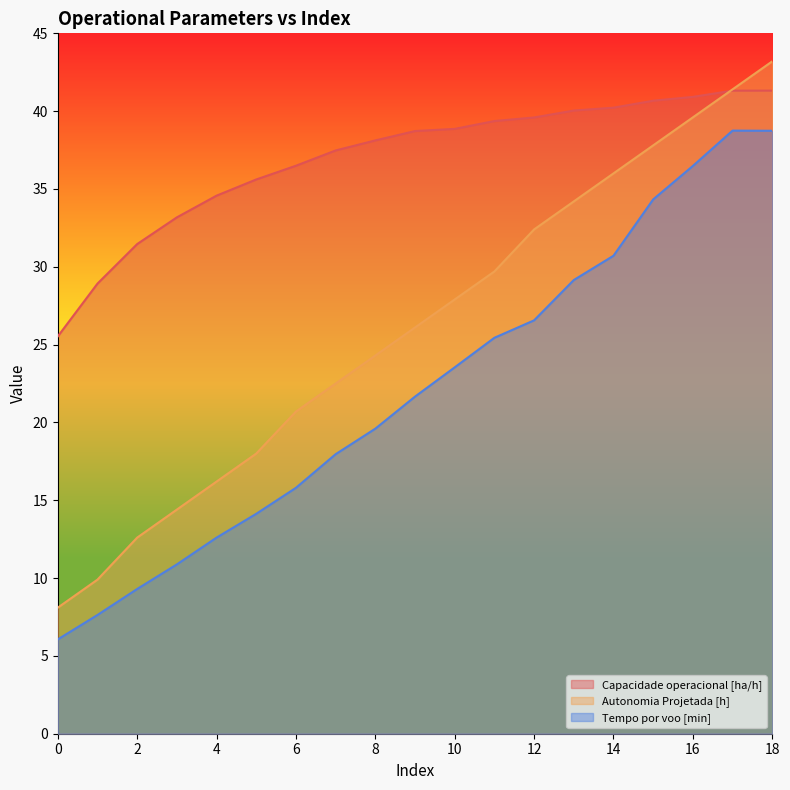

What is the greatest value displayed?

43.2